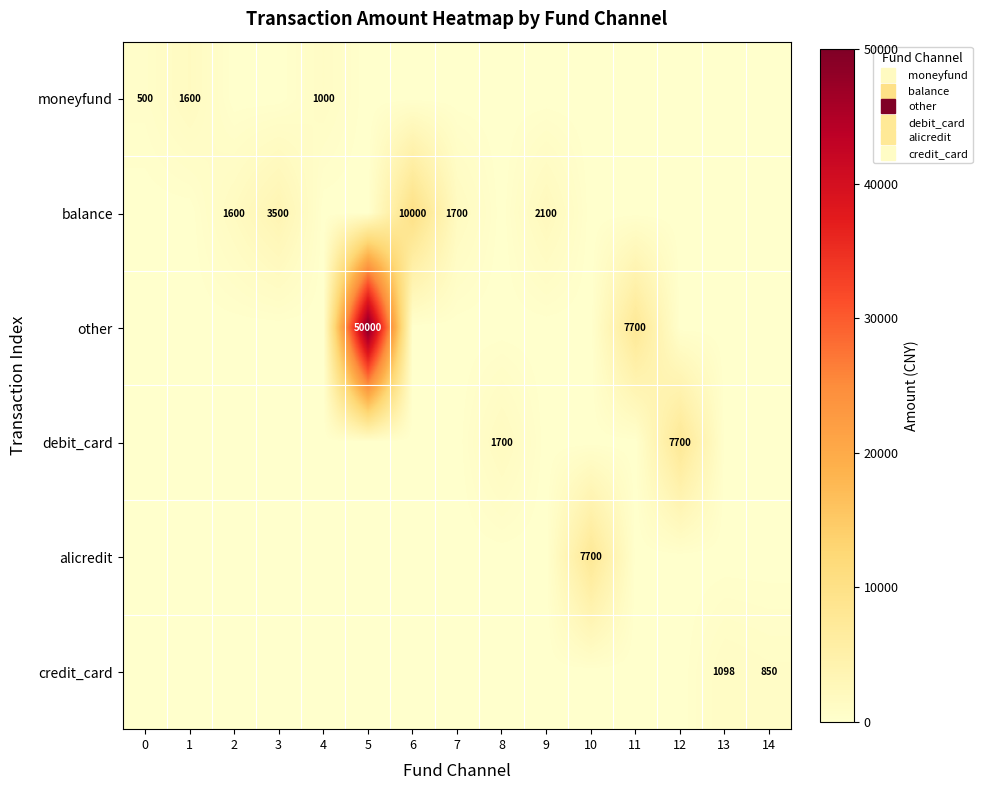

Is the value of alicredit at 9 greater than the value of debit_card at 13?

No